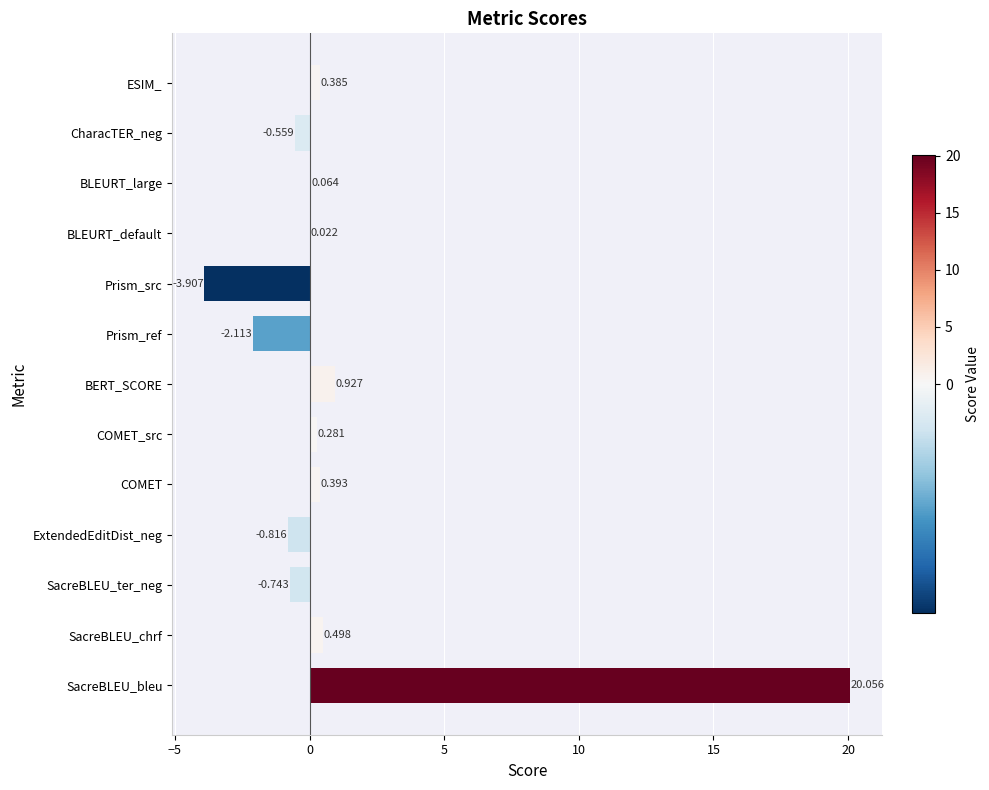

Which has a higher value, SacreBLEU_bleu or SacreBLEU_chrf?

SacreBLEU_bleu